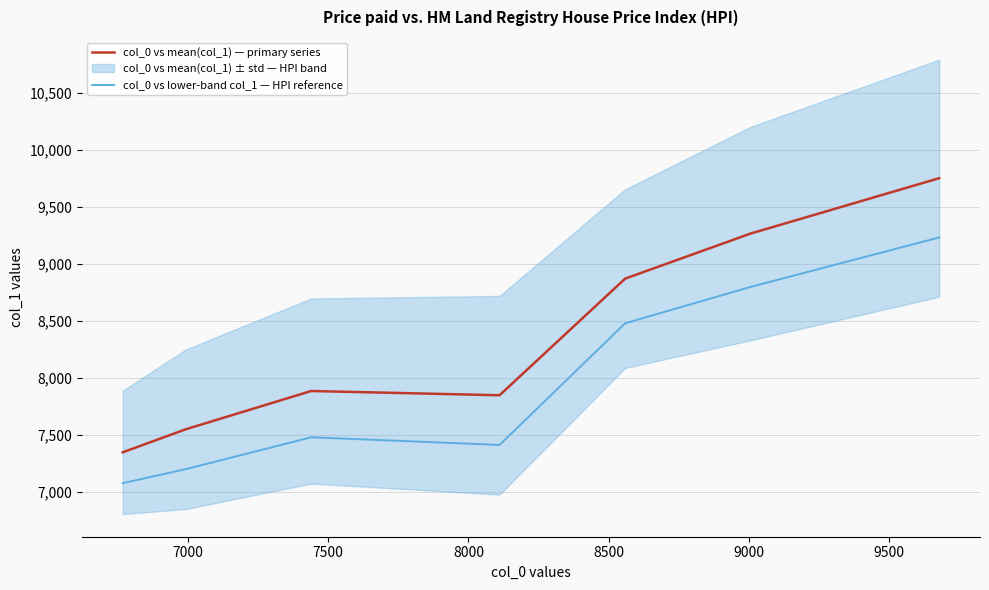

True or false: col_0 vs mean(col_1) — primary series and col_0 vs lower-band col_1 — HPI reference intersect in this chart.

False